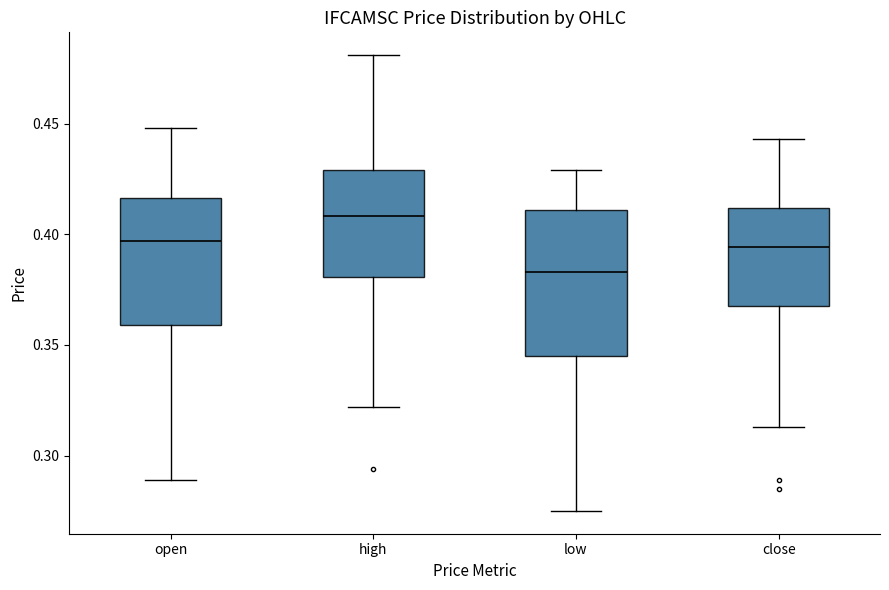

Reading left to right, read every box against the y-axis: the position of its median line, the range the box covers, and the ends of its whiskers. The values are not printed on the chart, so give them approximately, as read against the axis.

open: median 0.395, box 0.360 to 0.415, whiskers 0.290 to 0.450
high: median 0.410, box 0.380 to 0.430, whiskers 0.320 to 0.480
low: median 0.385, box 0.345 to 0.410, whiskers 0.275 to 0.430
close: median 0.395, box 0.370 to 0.410, whiskers 0.315 to 0.445